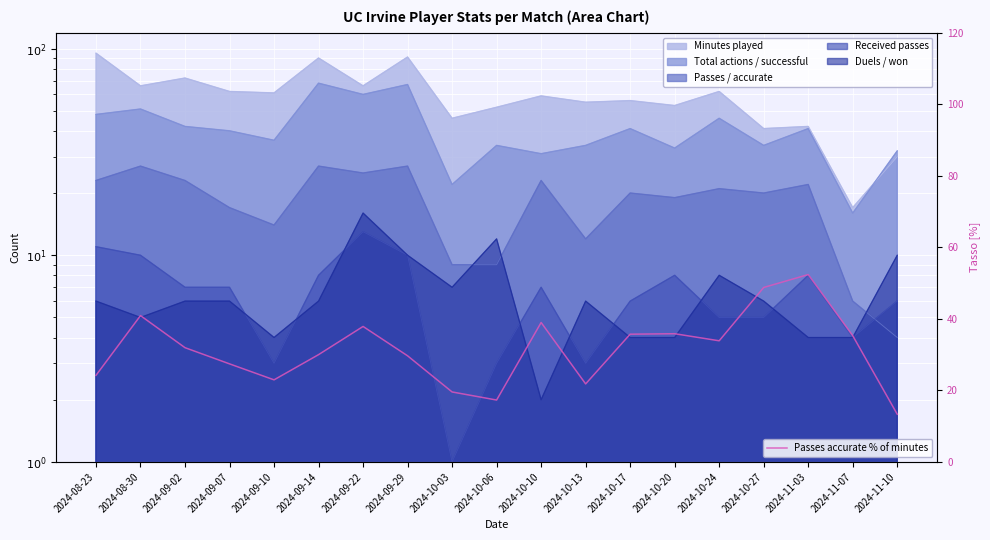

Reading left to right, transcribe all the data shown in this chart.

2024-08-23=24.2	2024-08-30=40.9	2024-09-02=31.9	2024-09-07=27.4	2024-09-10=23.0	2024-09-14=30.0	2024-09-22=37.9	2024-09-29=29.7	2024-10-03=19.6	2024-10-06=17.3	2024-10-10=39.0	2024-10-13=21.8	2024-10-17=35.7	2024-10-20=35.8	2024-10-24=33.9	2024-10-27=48.8	2024-11-03=52.4	2024-11-07=35.3	2024-11-10=13.3